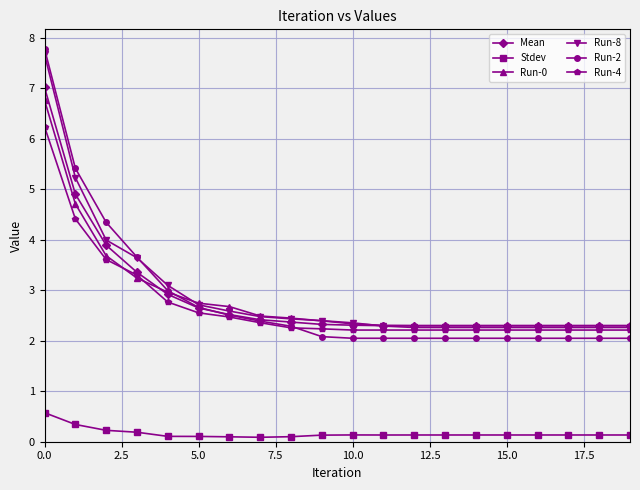

What is the average value of the Run-4 series?

2.7